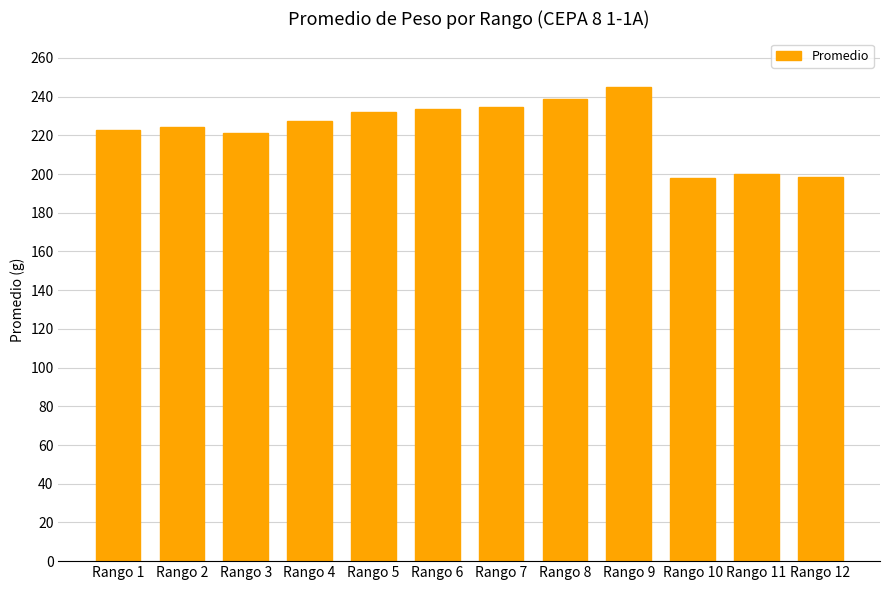

Which category has the highest value across all series?

Rango 9